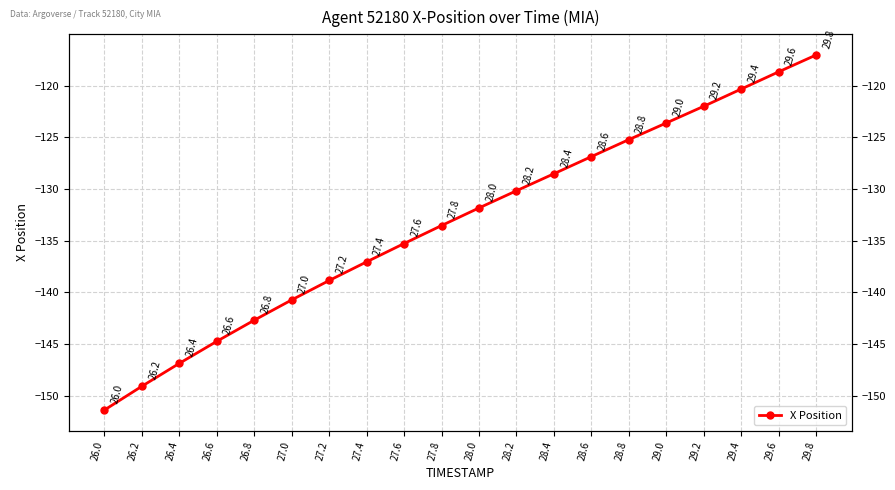

Rank the categories by value from lowest to highest.

26.0, 26.2, 26.4, 26.6, 26.8, 27.0, 27.2, 27.4, 27.6, 27.8, 28.0, 28.2, 28.4, 28.6, 28.8, 29.0, 29.2, 29.4, 29.6, 29.8